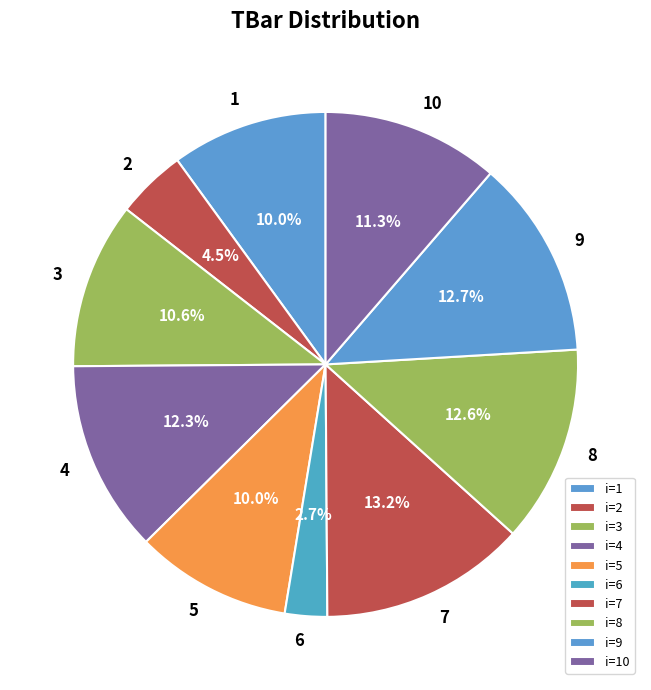

The 5 slice represents 16% of the pie. True or false?

False